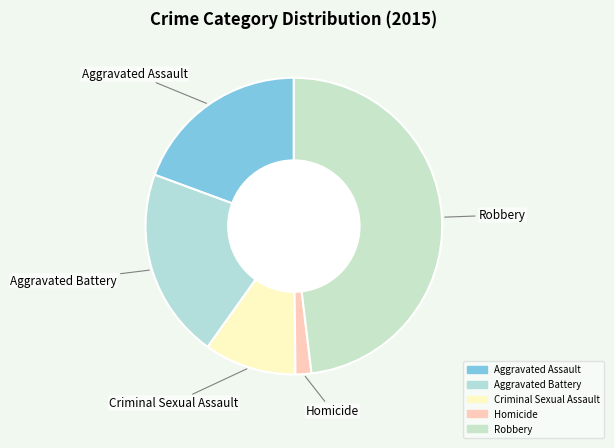

What is the largest slice in the pie chart?

Robbery